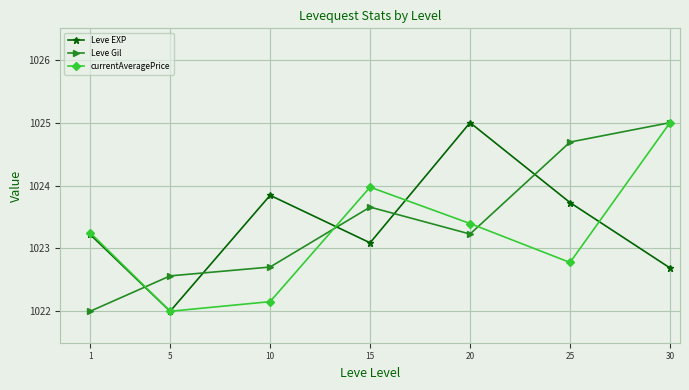

Which category has the lowest value in the currentAveragePrice series?

5